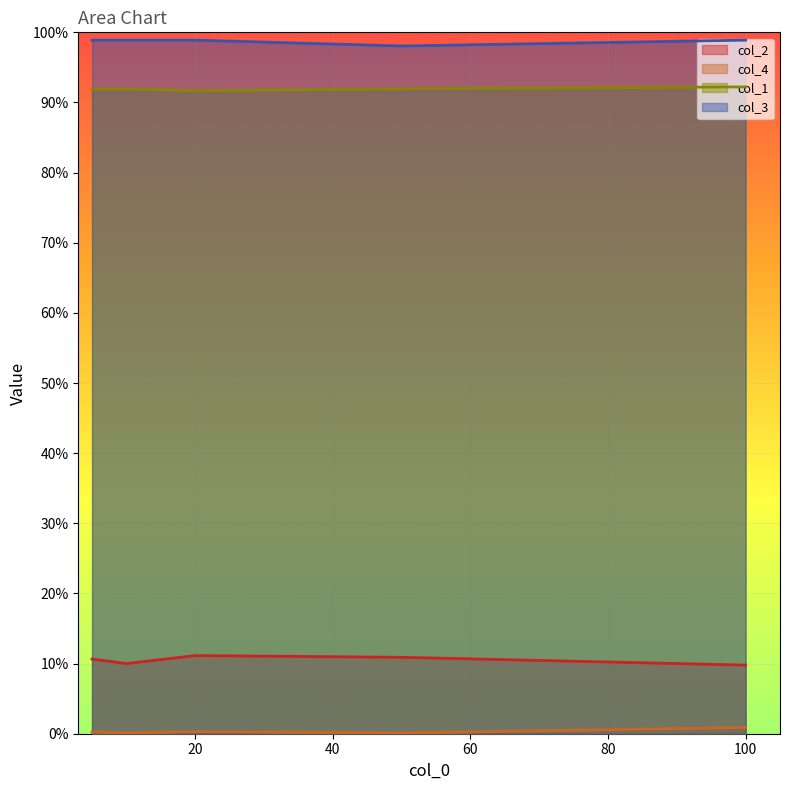

At which label does col_1 reach its peak?

100